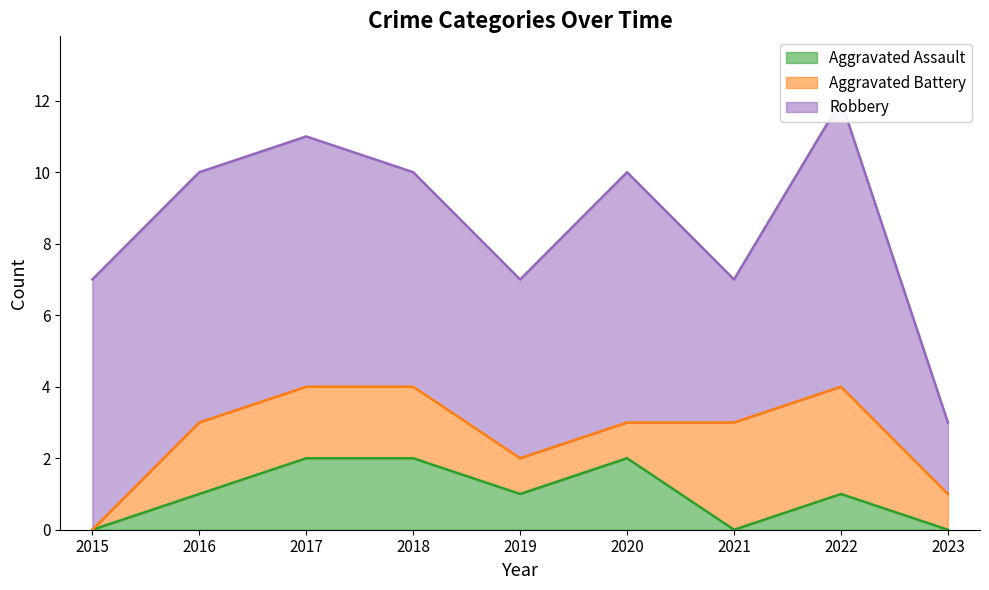

Between 2021 and 2022, which series saw the biggest shift?

Robbery